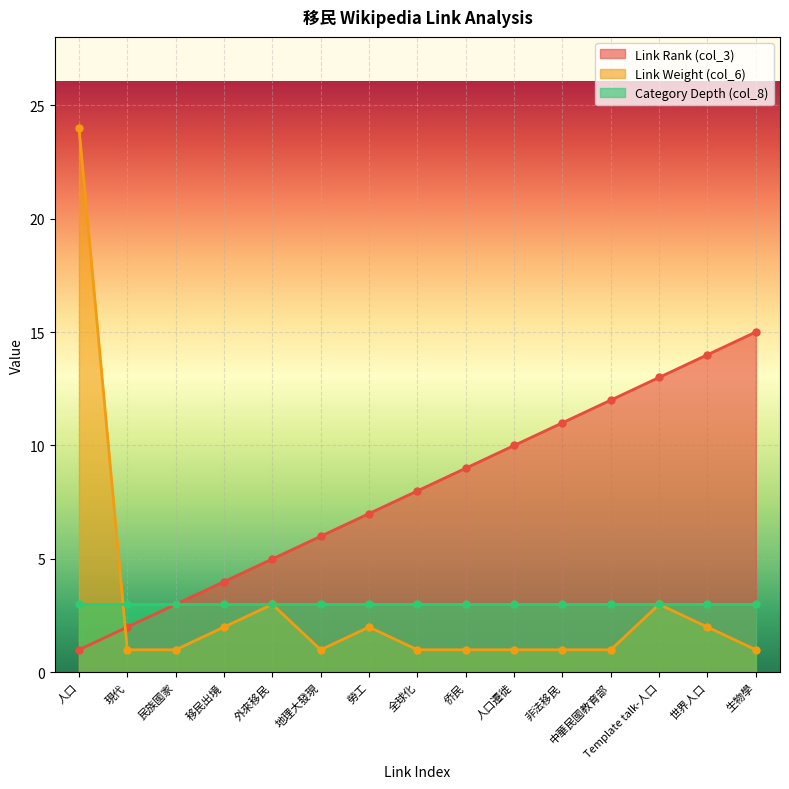

Between 外來移民 and 非法移民, which is larger?

非法移民